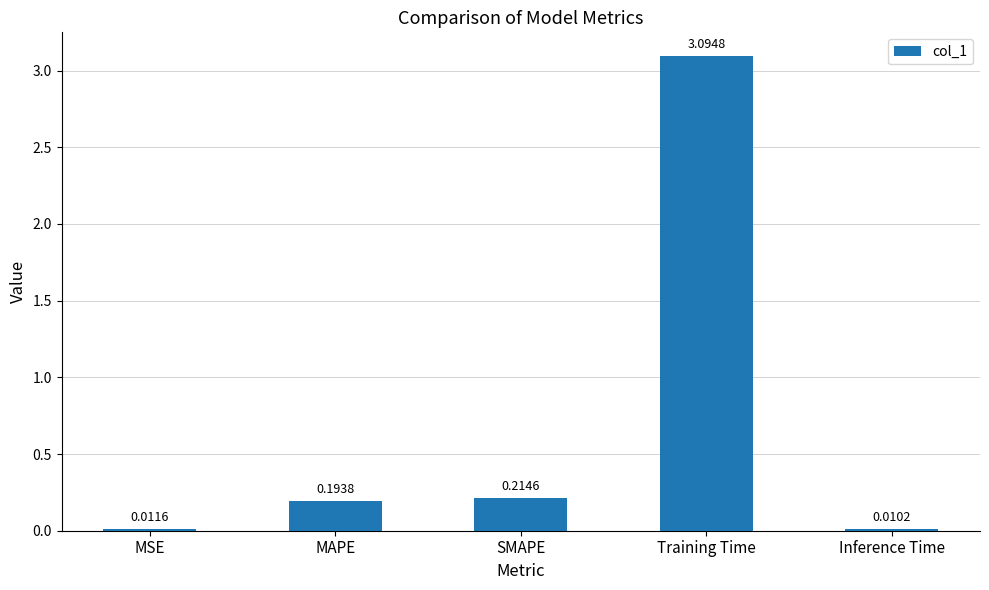

At which label is the value closest to 1?

SMAPE